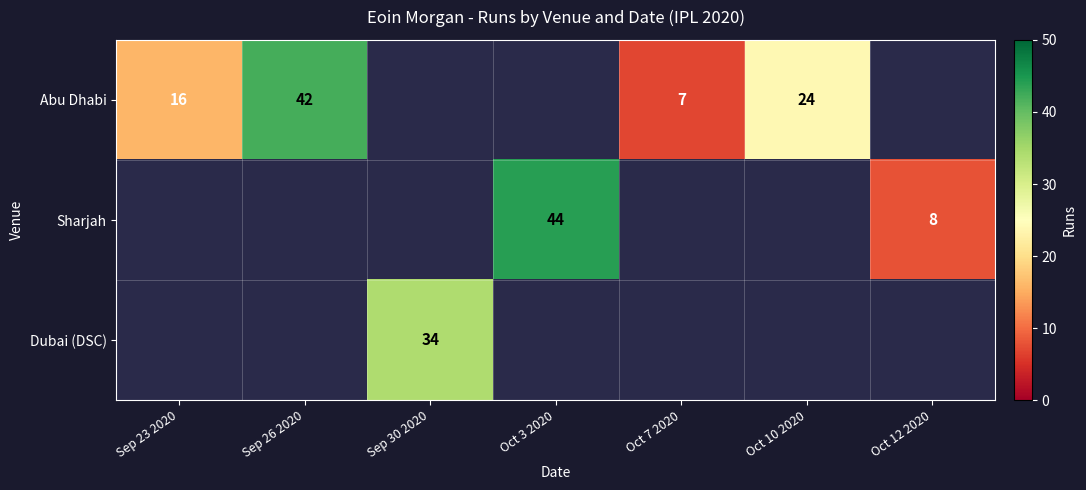

The Abu Dhabi series shows 16 at Sep 23 2020. True or false?

True